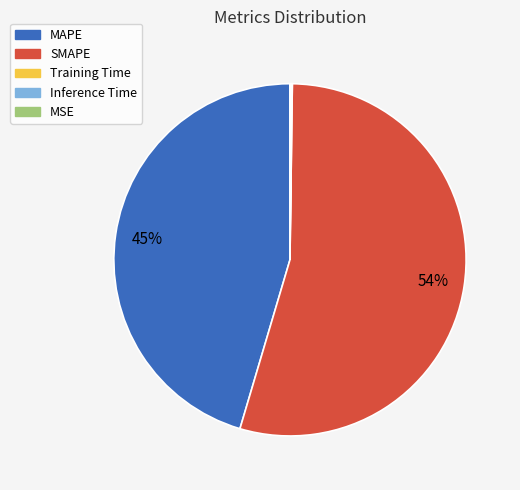

Is there any slice that represents more than half of the pie?

Yes